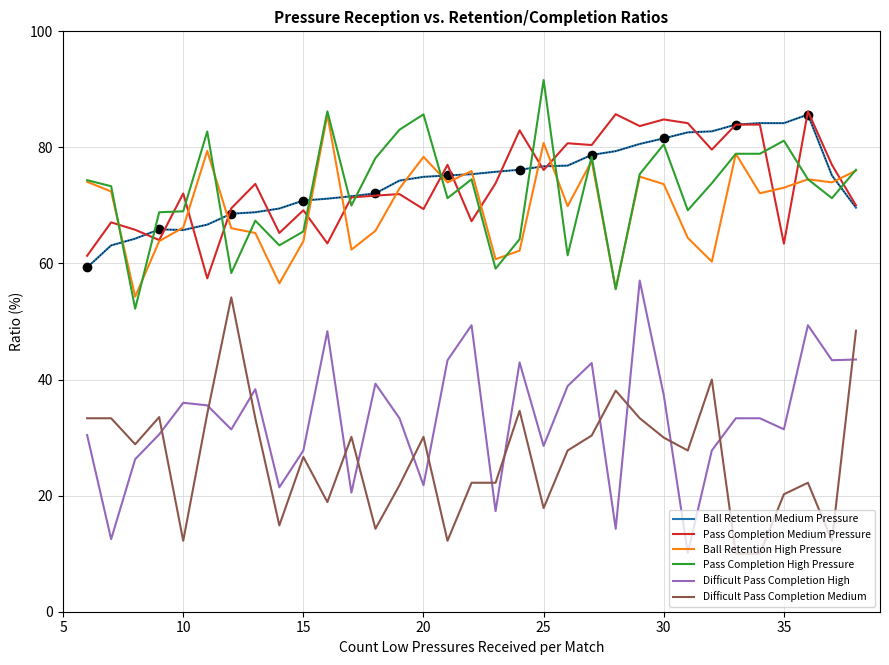

What is the average value of the Ball Retention High Pressure series?

69.9